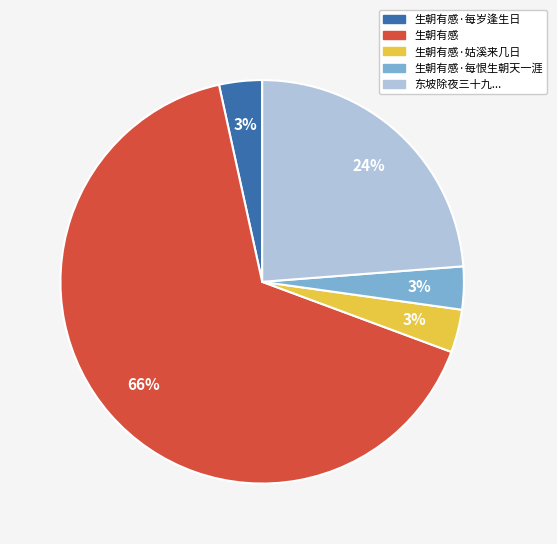

To the nearest percent, what portion does 东坡除夜三十九... represent?

24%